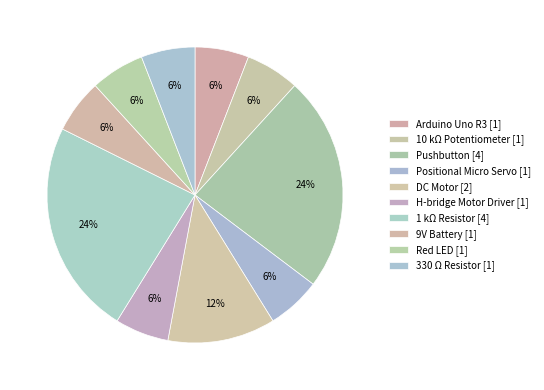

To the nearest percent, what portion does Pushbutton represent?

24%